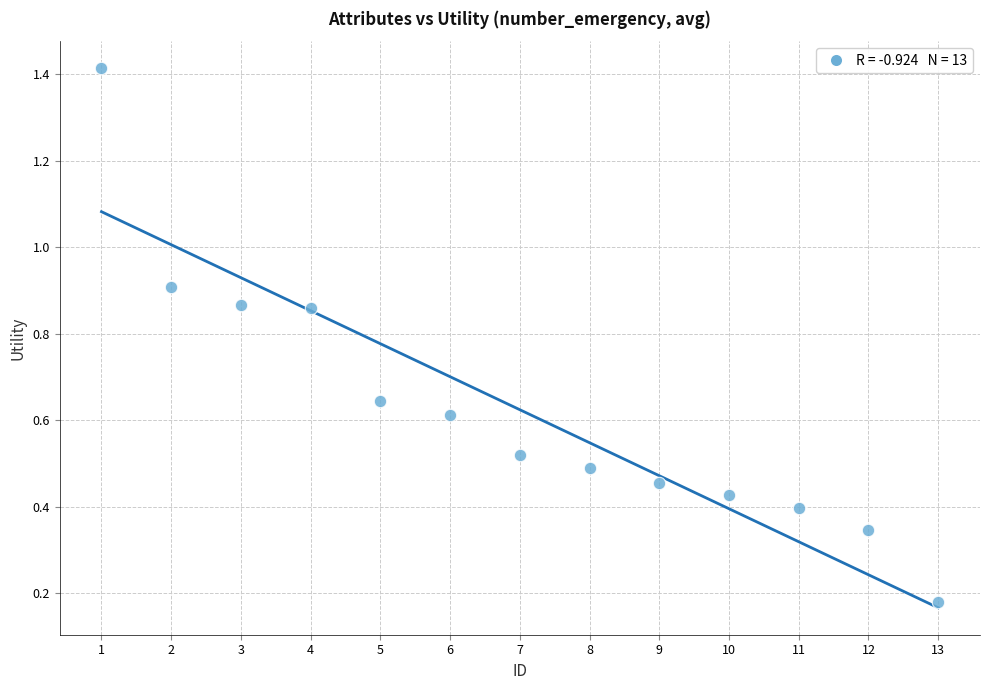

What is the range of Y values (max minus min)?

1.2